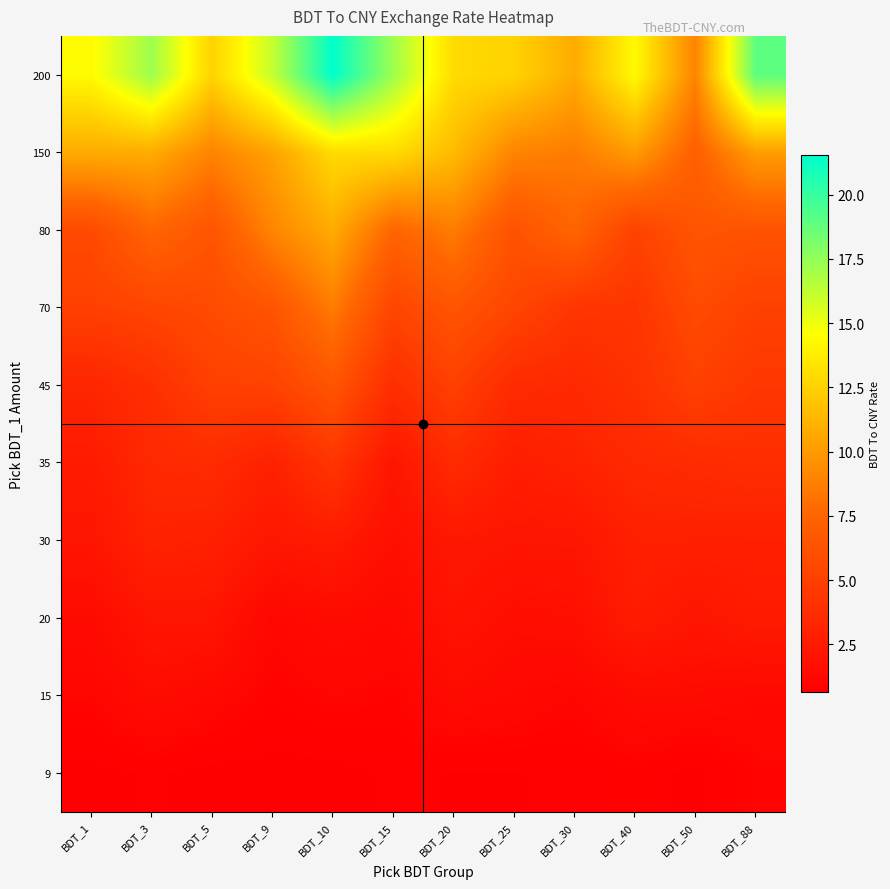

Reading left to right, list all the values displayed in this chart.

9: BDT_1=0.6	BDT_3=0.8	BDT_5=0.6	BDT_9=0.6	BDT_10=0.6	BDT_15=0.8	BDT_20=0.7	BDT_25=0.7	BDT_30=0.8	BDT_40=0.9	BDT_50=0.6	BDT_88=1.0
15: BDT_1=1.1	BDT_3=1.5	BDT_5=1.3	BDT_9=0.9	BDT_10=1.1	BDT_15=1.0	BDT_20=1.4	BDT_25=1.3	BDT_30=1.1	BDT_40=1.4	BDT_50=1.4	BDT_88=1.3
20: BDT_1=1.4	BDT_3=2.2	BDT_5=2.2	BDT_9=1.2	BDT_10=1.4	BDT_15=1.3	BDT_20=2.0	BDT_25=1.6	BDT_30=1.7	BDT_40=2.6	BDT_50=2.2	BDT_88=2.5
30: BDT_1=2.2	BDT_3=3.0	BDT_5=2.9	BDT_9=2.3	BDT_10=2.5	BDT_15=1.7	BDT_20=2.3	BDT_25=2.2	BDT_30=2.2	BDT_40=2.9	BDT_50=2.9	BDT_88=2.8
35: BDT_1=2.5	BDT_3=3.4	BDT_5=3.6	BDT_9=2.9	BDT_10=4.3	BDT_15=2.2	BDT_20=3.6	BDT_25=2.7	BDT_30=3.0	BDT_40=3.4	BDT_50=3.6	BDT_88=3.8
45: BDT_1=3.2	BDT_3=3.9	BDT_5=5.0	BDT_9=5.2	BDT_10=6.5	BDT_15=3.8	BDT_20=5.0	BDT_25=3.6	BDT_30=3.4	BDT_40=4.0	BDT_50=5.0	BDT_88=4.4
70: BDT_1=5.0	BDT_3=5.4	BDT_5=5.7	BDT_9=6.5	BDT_10=8.6	BDT_15=5.4	BDT_20=6.5	BDT_25=5.4	BDT_30=4.3	BDT_40=4.3	BDT_50=5.7	BDT_88=5.1
80: BDT_1=5.7	BDT_3=7.5	BDT_5=6.5	BDT_9=9.0	BDT_10=10.8	BDT_15=7.5	BDT_20=8.6	BDT_25=6.3	BDT_30=7.5	BDT_40=5.2	BDT_50=6.5	BDT_88=6.3
150: BDT_1=10.8	BDT_3=10.8	BDT_5=9.0	BDT_9=10.3	BDT_10=12.9	BDT_15=12.9	BDT_20=11.5	BDT_25=9.0	BDT_30=8.6	BDT_40=10.0	BDT_50=7.2	BDT_88=10.1
200: BDT_1=14.4	BDT_3=17.2	BDT_5=12.6	BDT_9=16.1	BDT_10=21.5	BDT_15=17.2	BDT_20=12.9	BDT_25=12.6	BDT_30=10.8	BDT_40=14.4	BDT_50=9.0	BDT_88=18.9